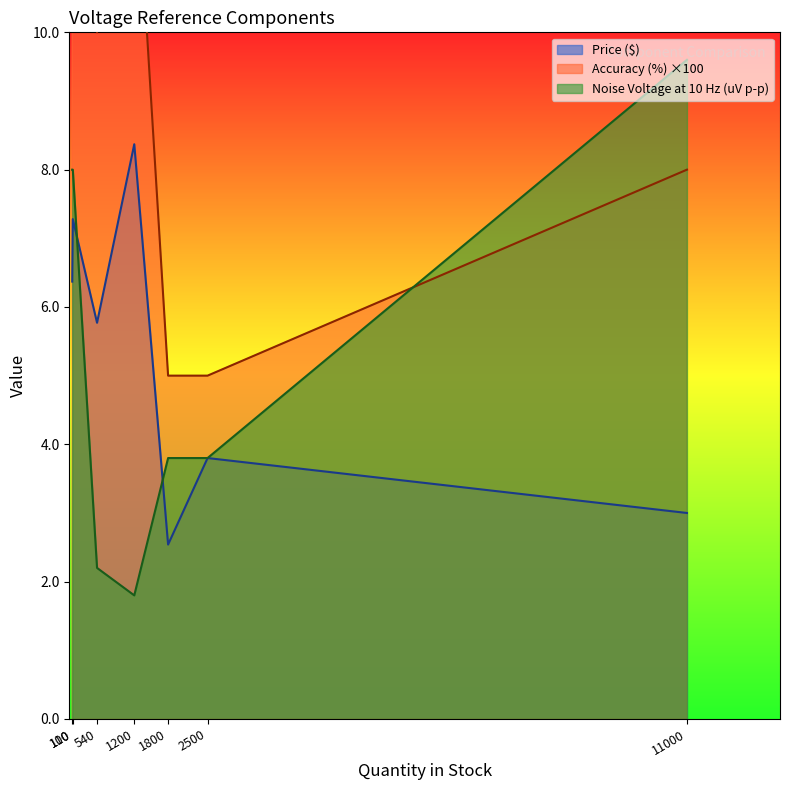

At which label does Price ($) reach its peak?

1200